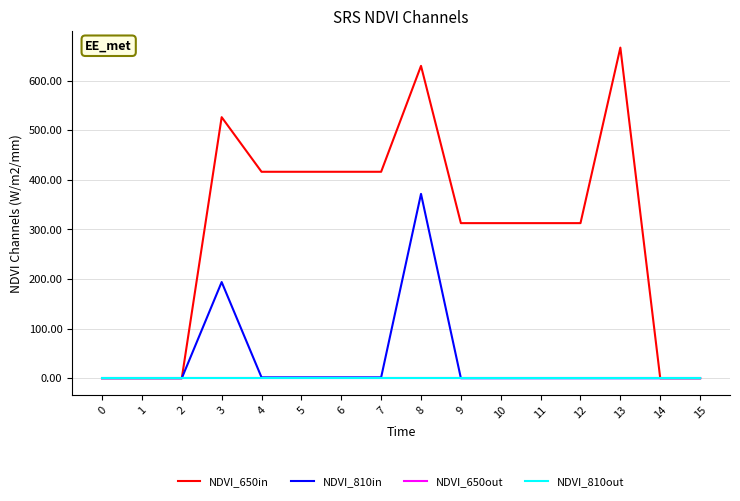

Is this an area chart (filled region under the line)?

No